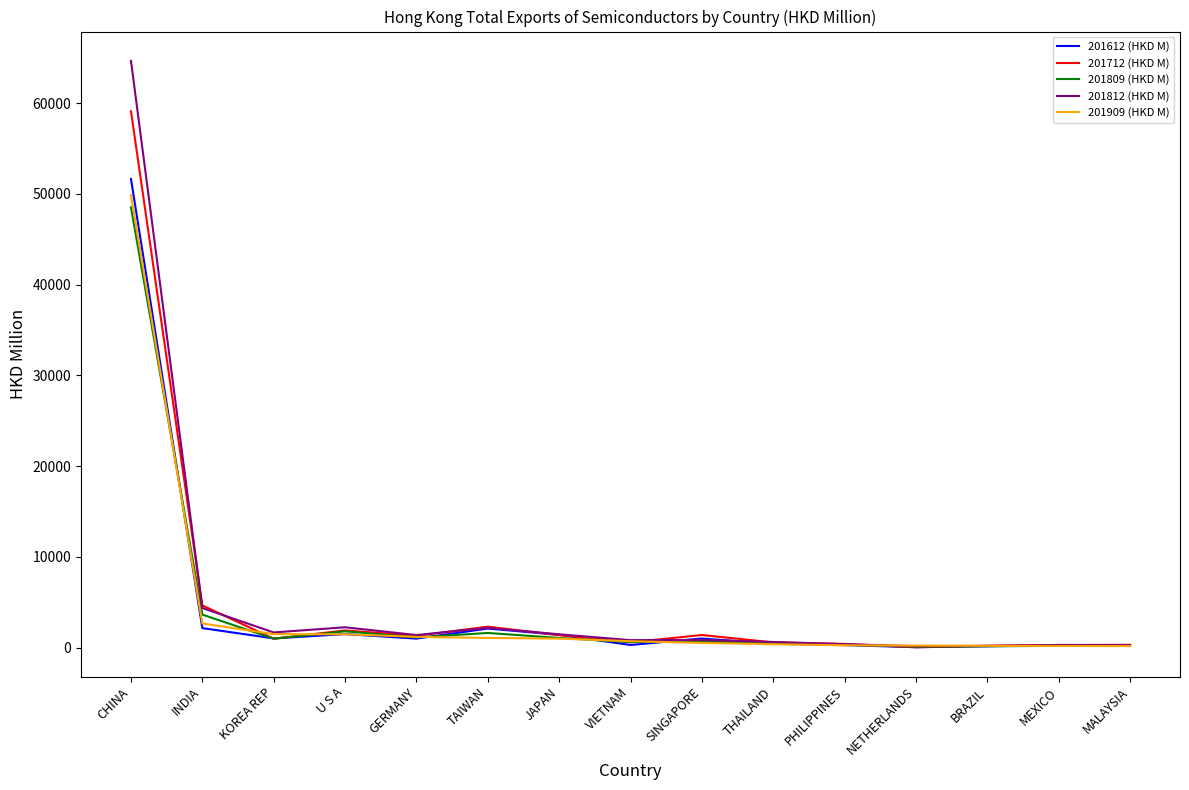

What is the maximum value for 201812 (HKD M)?

64651.8